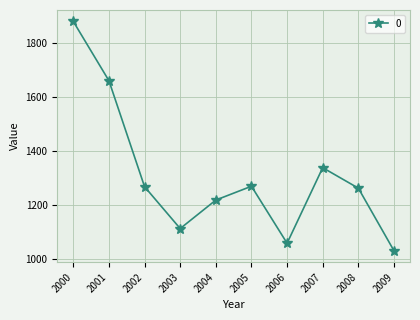

Where is the data nearest to the value 1455?

2007